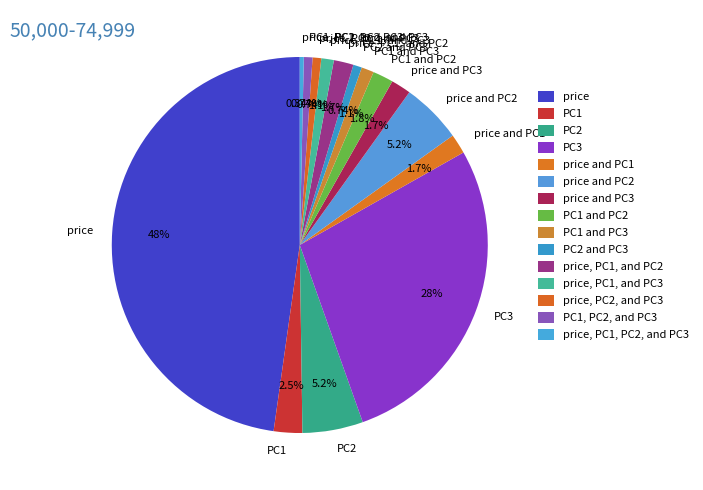

To the nearest percent, what percentage of the pie is PC1?

2%